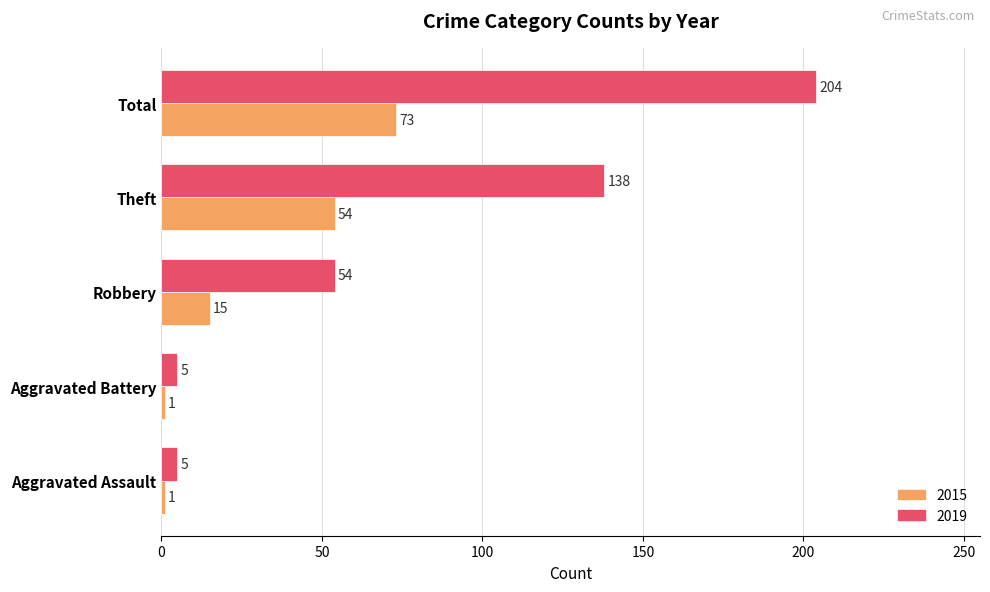

At Aggravated Battery, list the series in order from largest to smallest.

2019, 2015